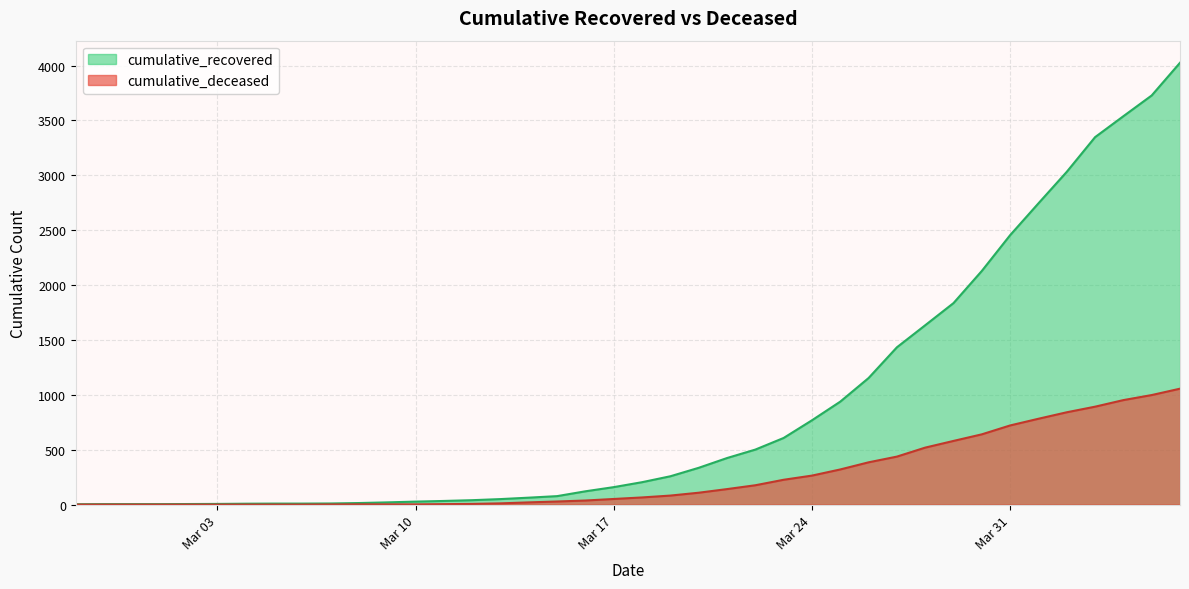

What is the sum of all cumulative_deceased values?

10349